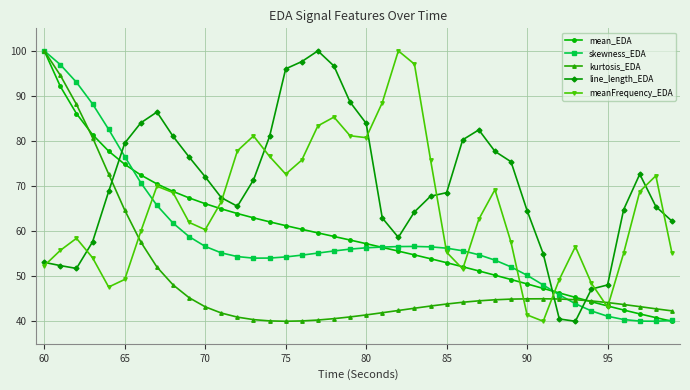

True or false: meanFrequency_EDA has more than 1 points higher than both neighbors.

True